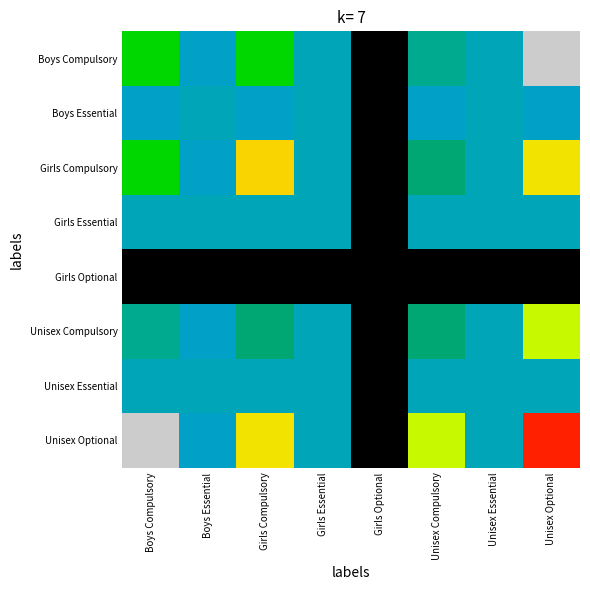

Which category has the lowest value across all series?

Girls Optional